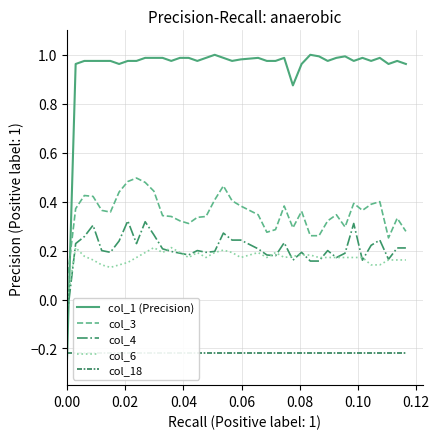

After their last crossing, which series has the higher values: col_6 or col_1 (Precision)?

col_1 (Precision)